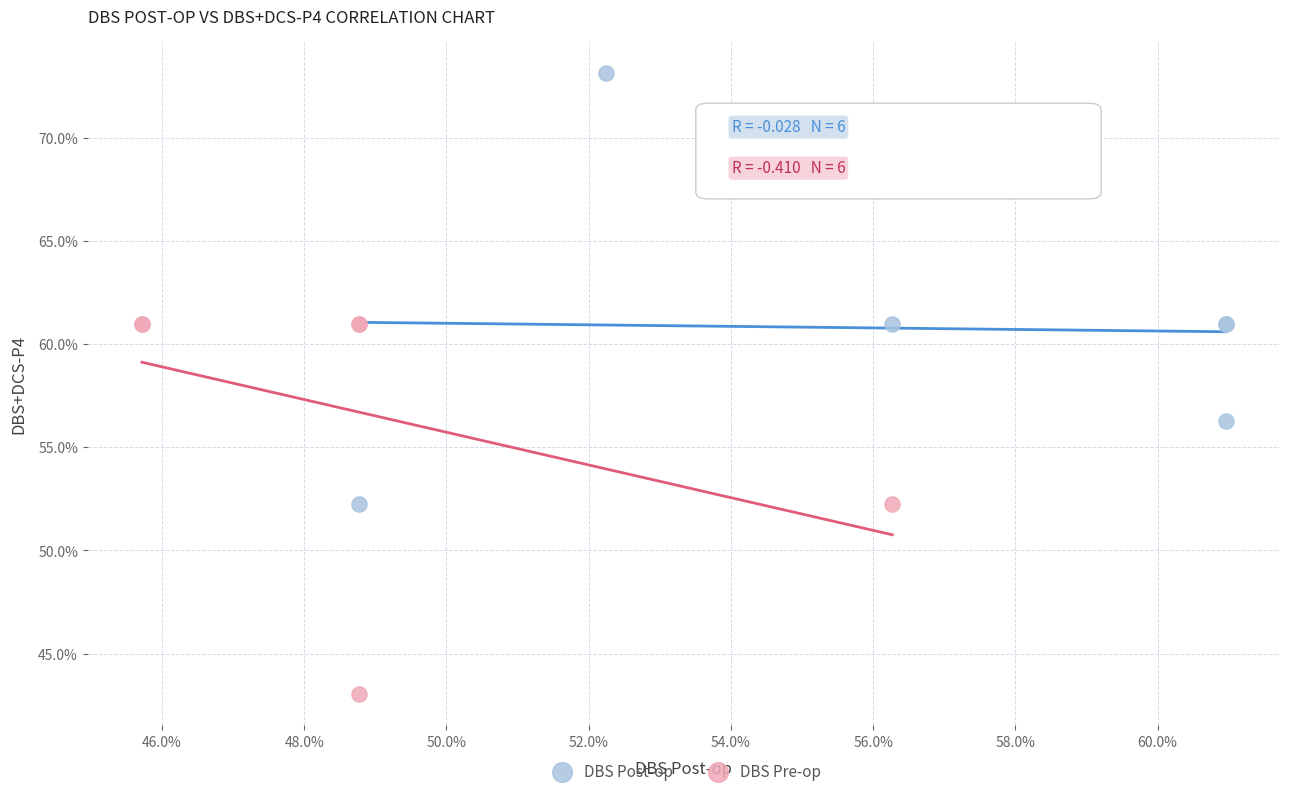

What are all the series names shown in the legend?

DBS Post-op, DBS Pre-op